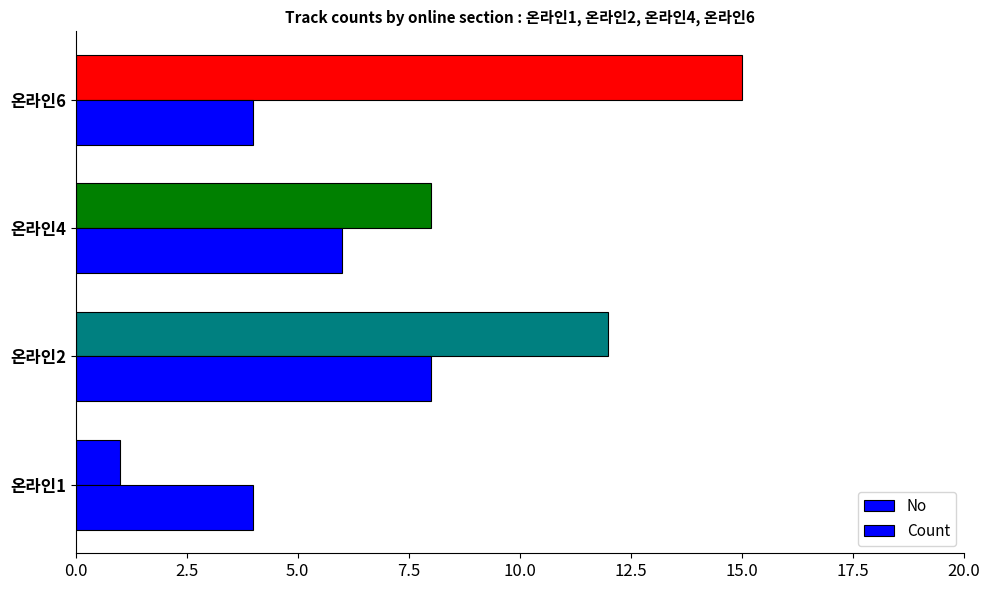

How many distinct data groups are displayed?

2